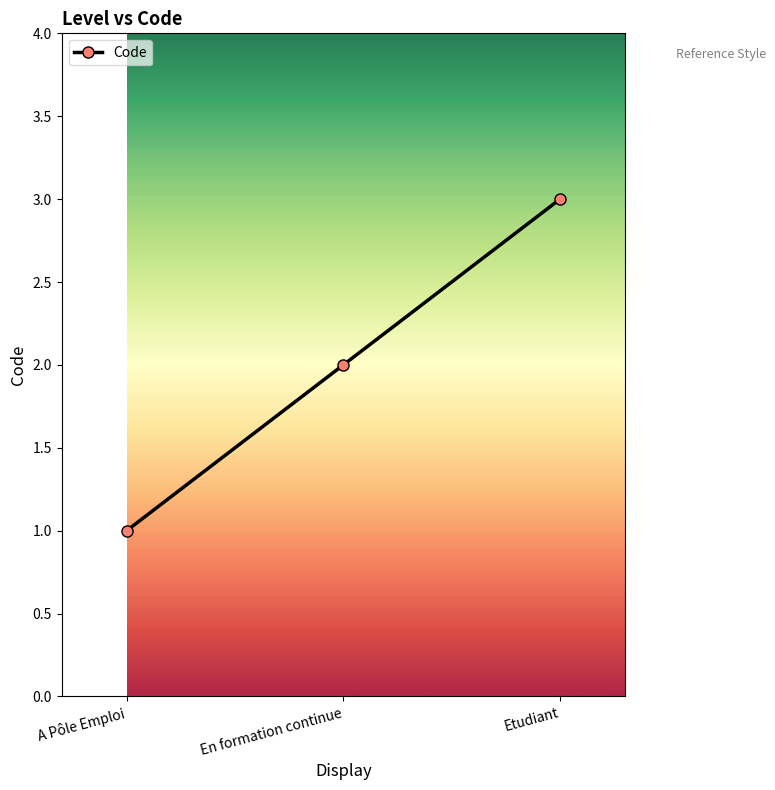

What is the difference between the maximum and second lowest values?

1